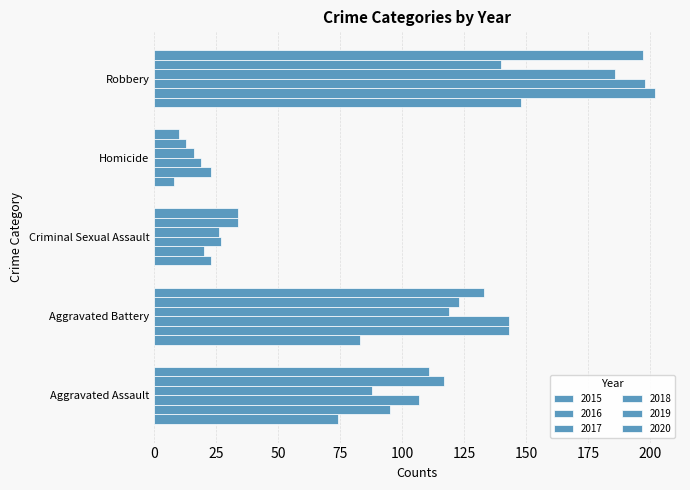

How many values in the 2016 series are below 95?

2